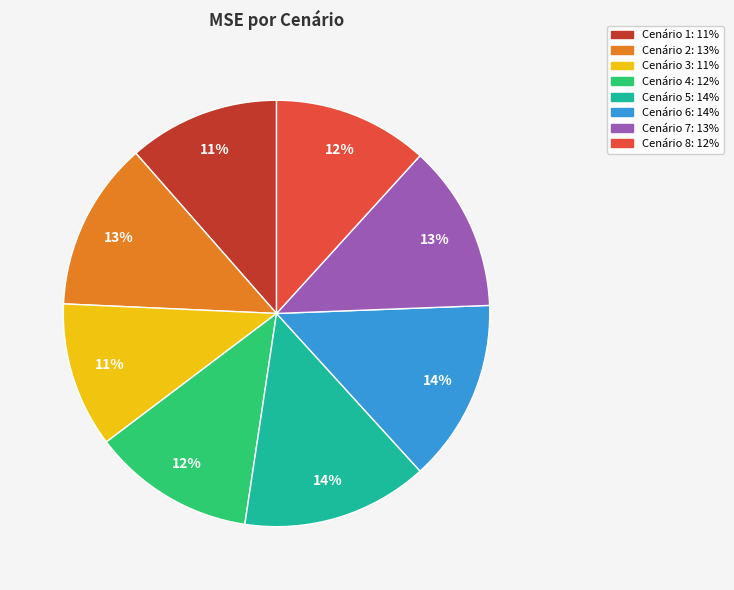

Does Cenário 6 account for over 50% of the chart?

No